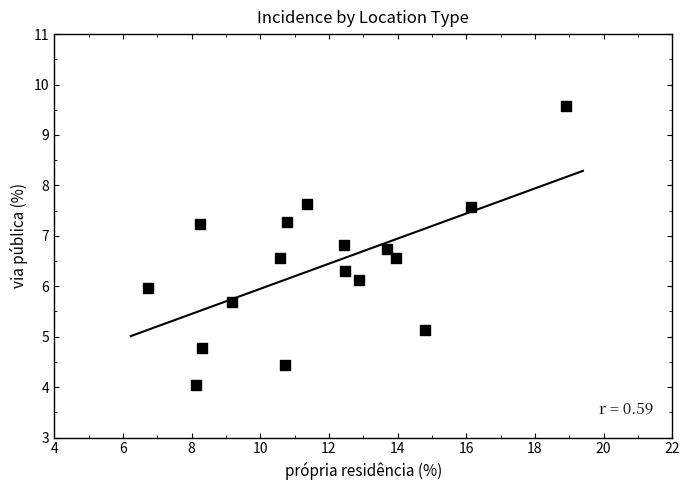

What is the range of Y values (max minus min)?

5.5